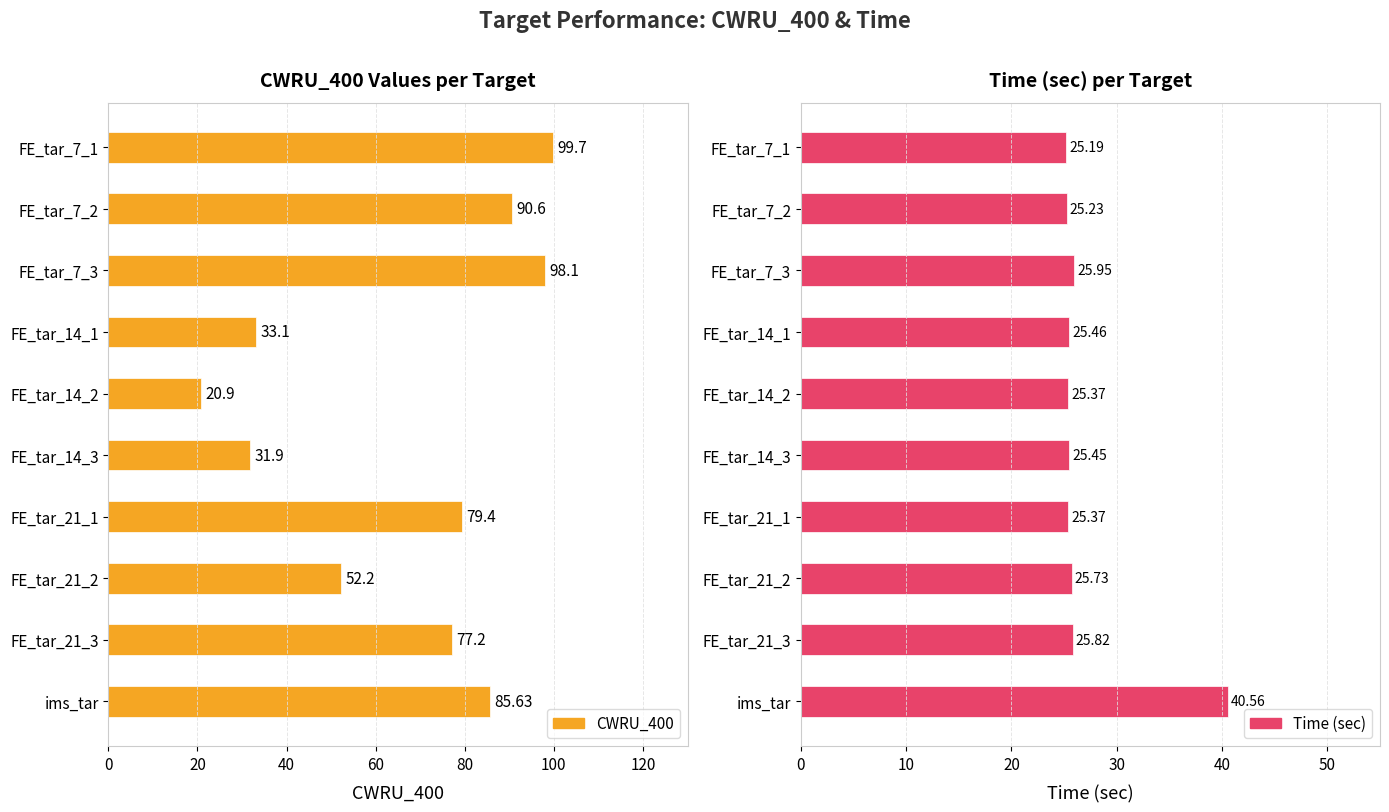

At how many categories does at least one series exceed 64?

6